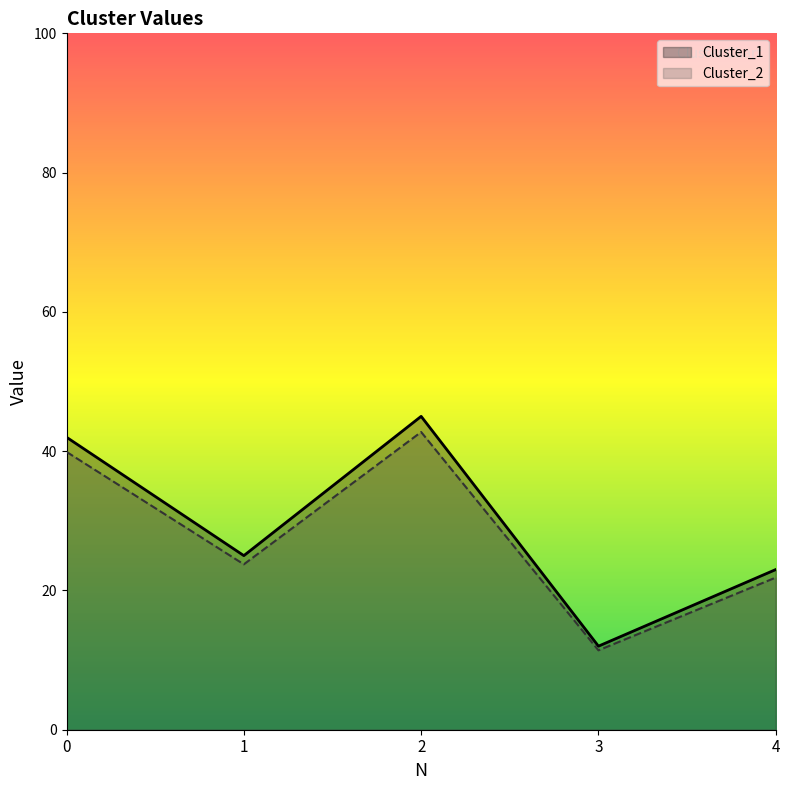

What is the total value across all series at 3?

23.4